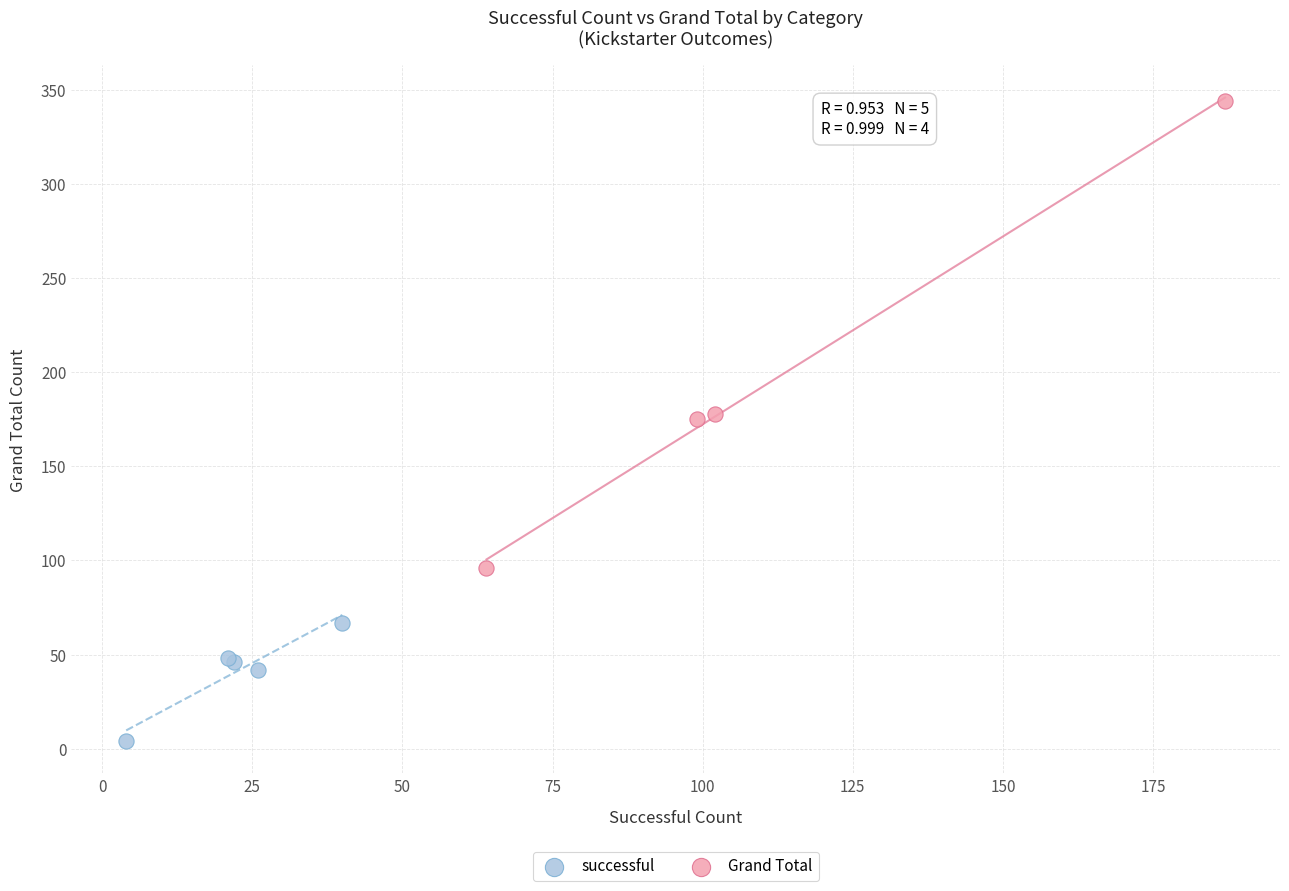

What are all the series names shown in the legend?

successful, Grand Total